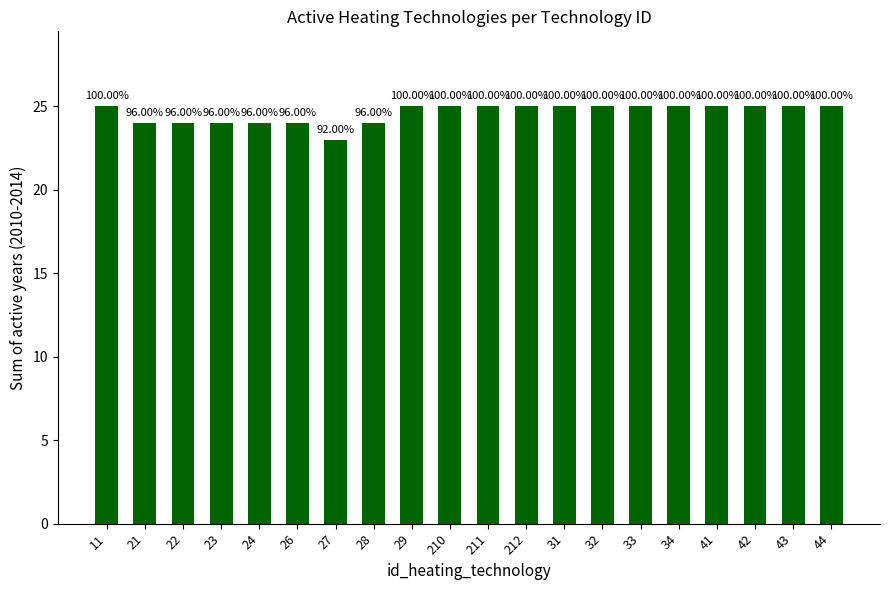

Are the bars horizontal?

No